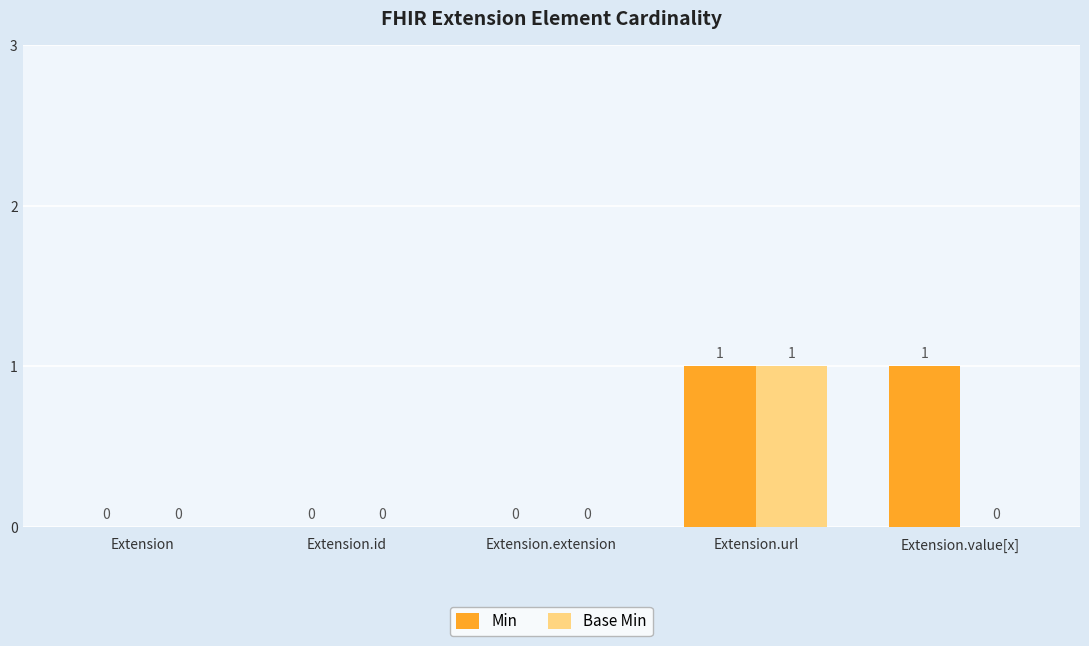

True or false: Base Min has a value of 0 at Extension.extension.

True